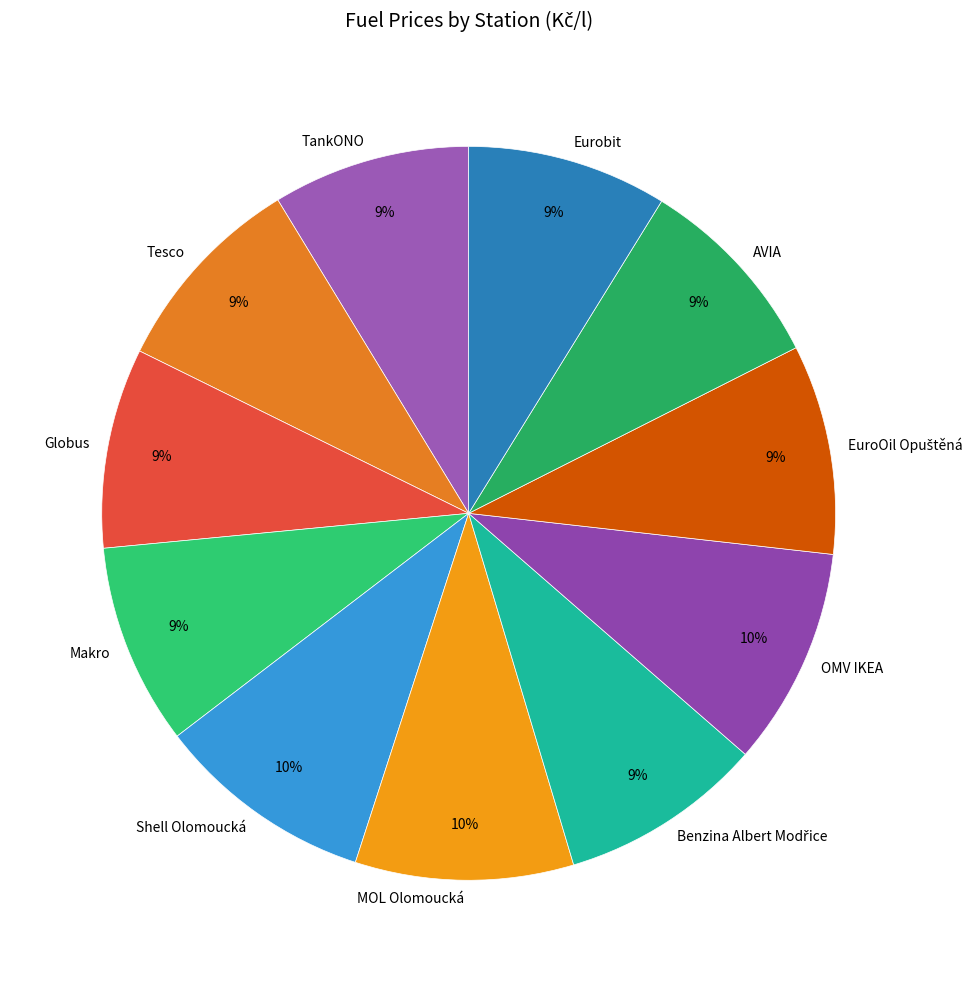

How many slices are in this pie chart?

11